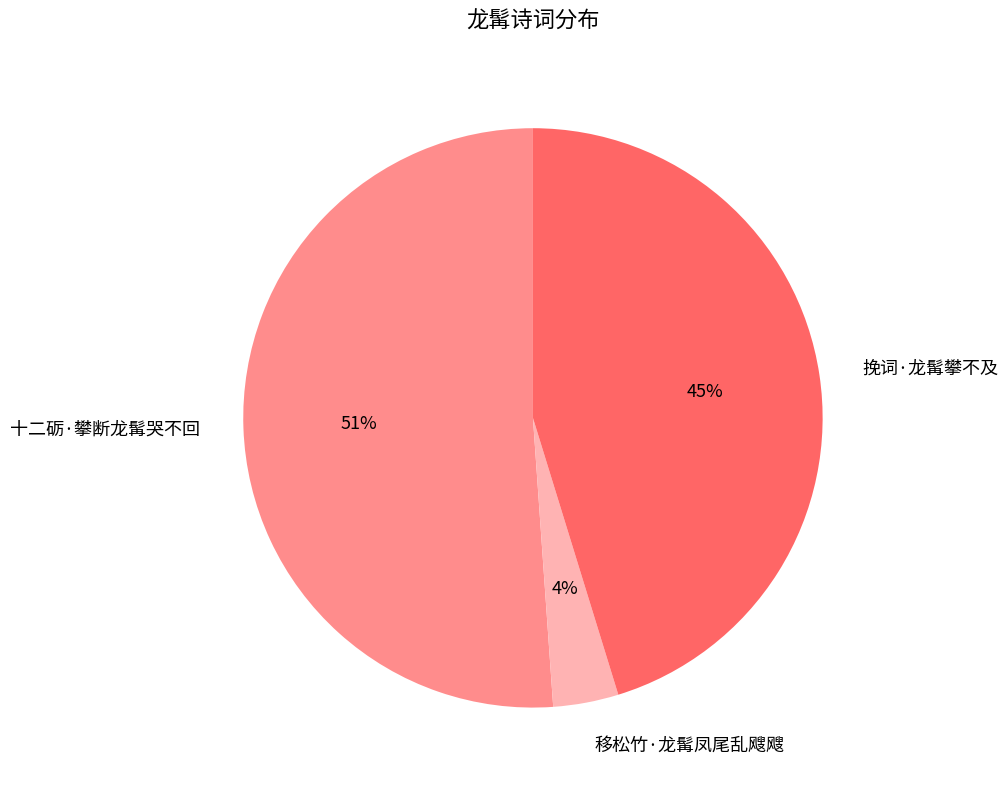

To the nearest percent, what portion does 挽词·龙髯攀不及 represent?

45%